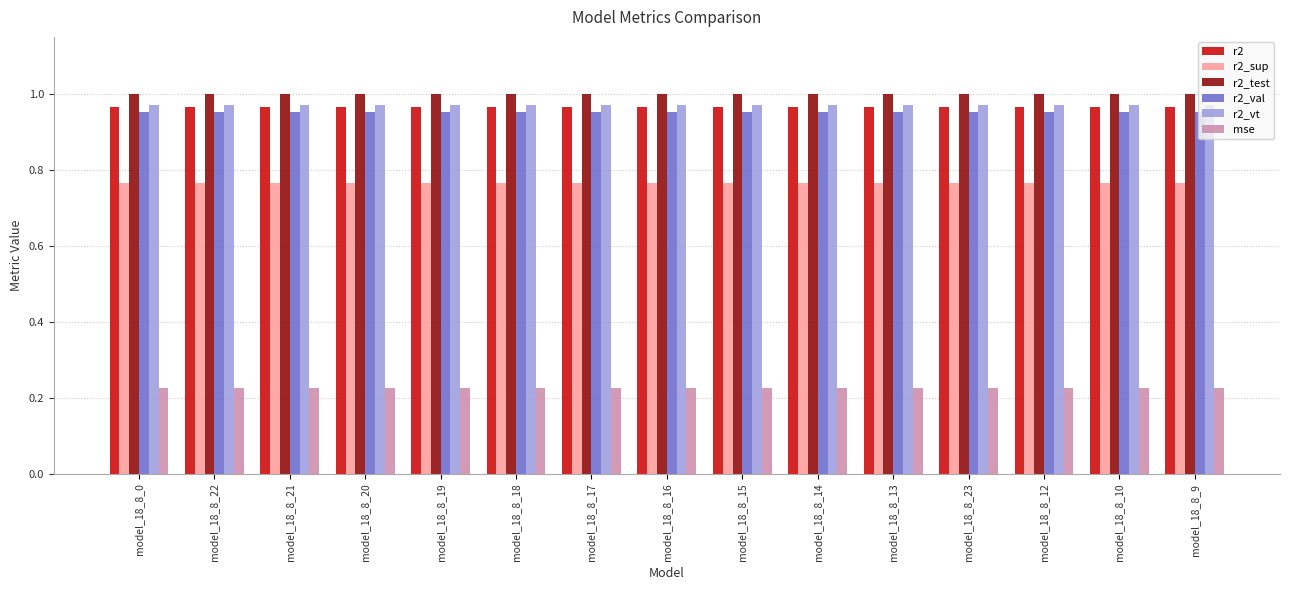

Is the value of r2_sup at model_18_8_21 greater than the value of r2 at model_18_8_18?

No